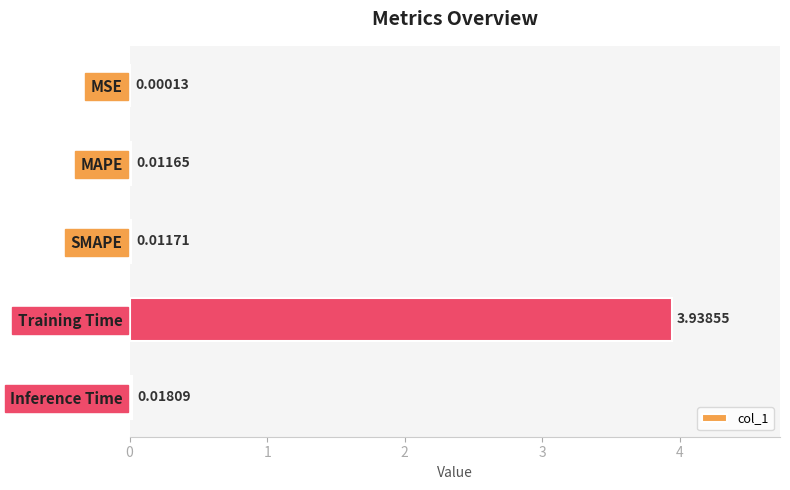

Where is the data nearest to the value 1?

Inference Time